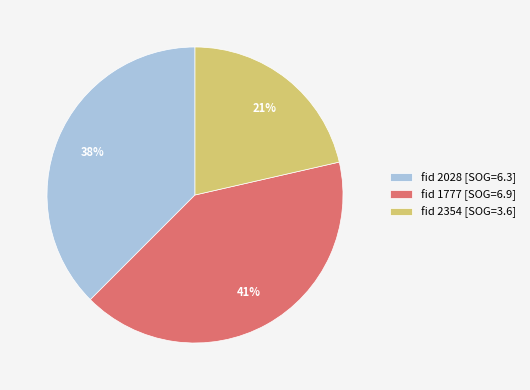

Which has a higher value, fid 2028 [SOG=6.3] or fid 1777 [SOG=6.9]?

fid 1777 [SOG=6.9]